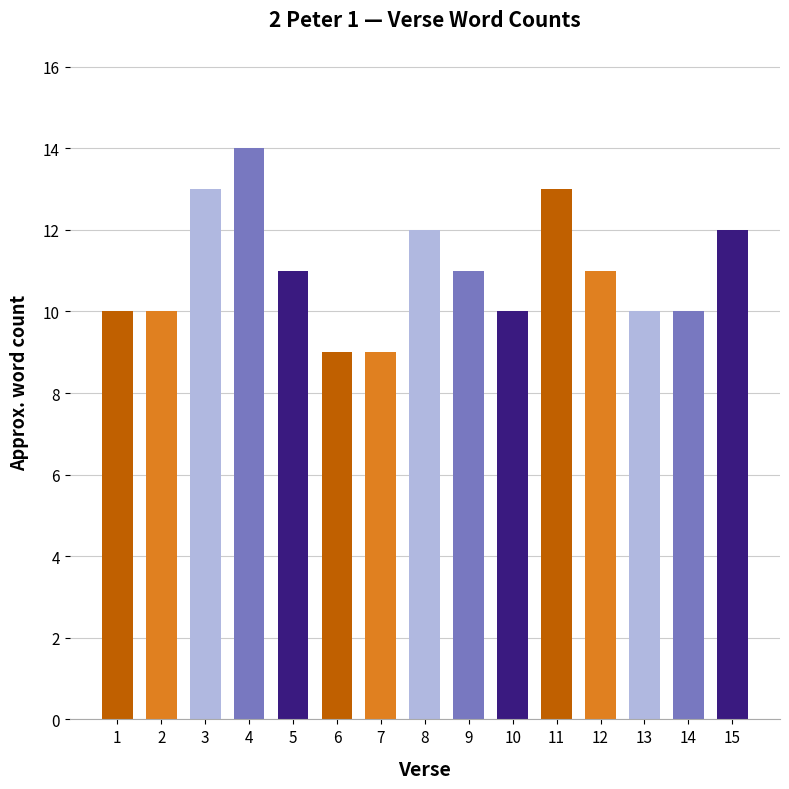

What is the value of the 5th bar from the left?

11